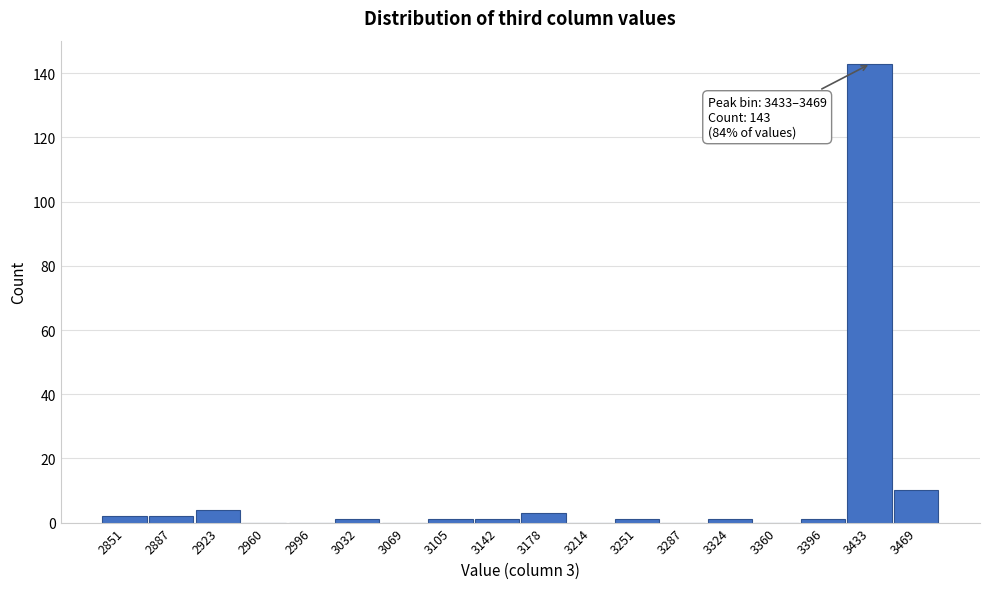

Reading left to right, list all the values displayed in this chart.

2851=2	2887=2	2923=4	2960=0	2996=0	3032=1	3069=0	3105=1	3142=1	3178=3	3214=0	3251=1	3287=0	3324=1	3360=0	3396=1	3433=143	3469=10